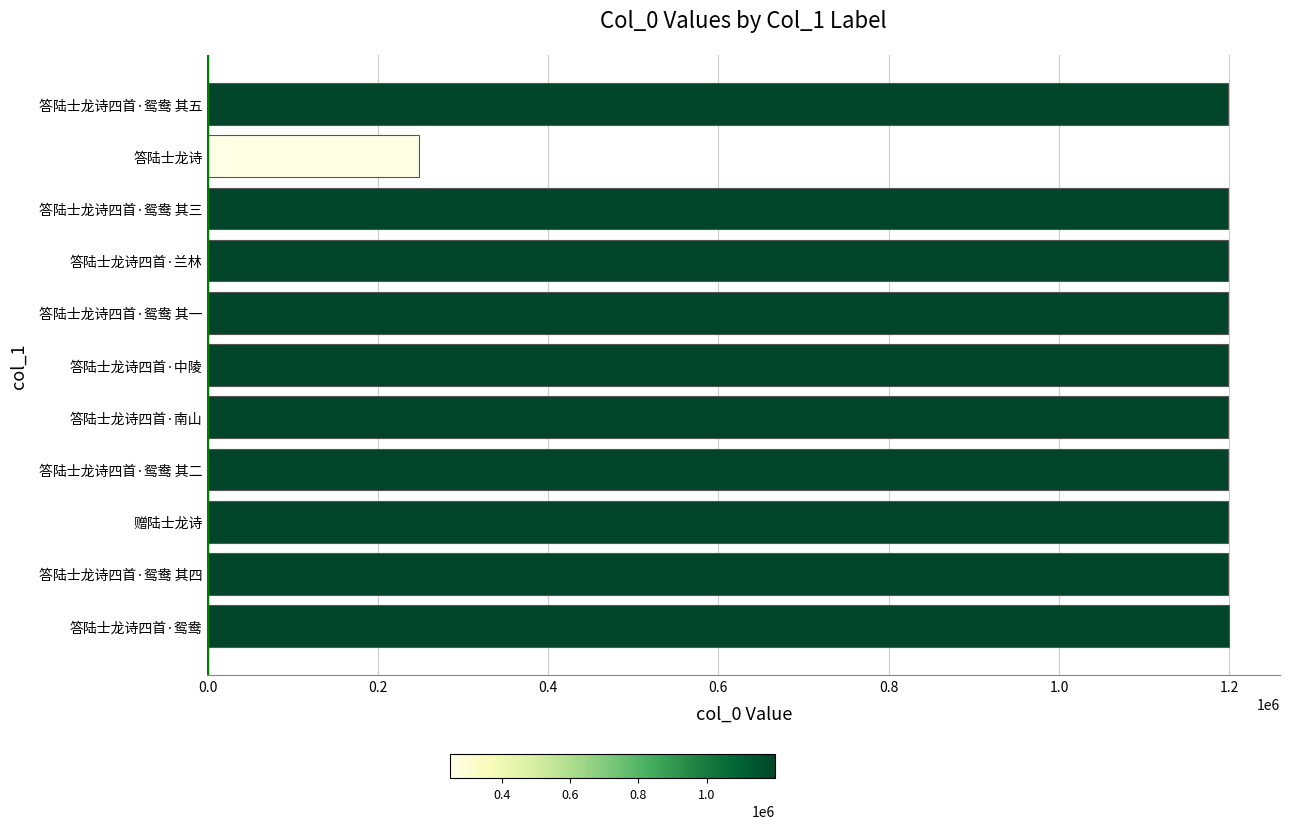

What is the sum of the values at 赠陆士龙诗 and 答陆士龙诗四首·鸳鸯 其一?

2396808